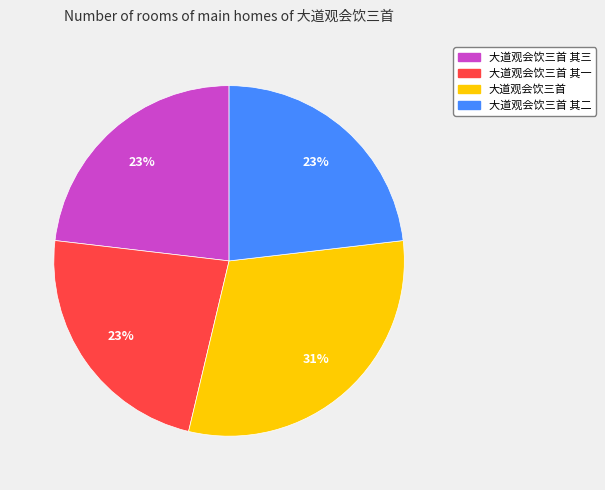

Does any single category account for the majority?

No